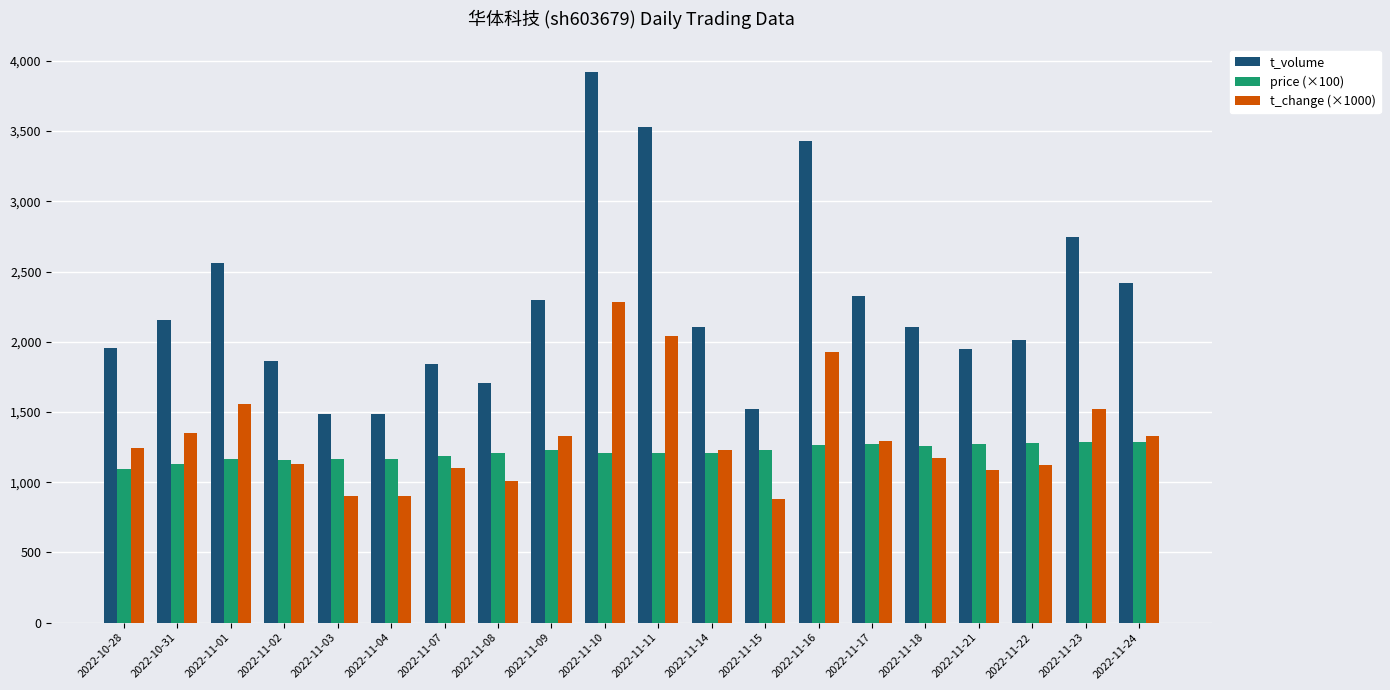

What is the label of the 5th bar from the right?

2022-11-18